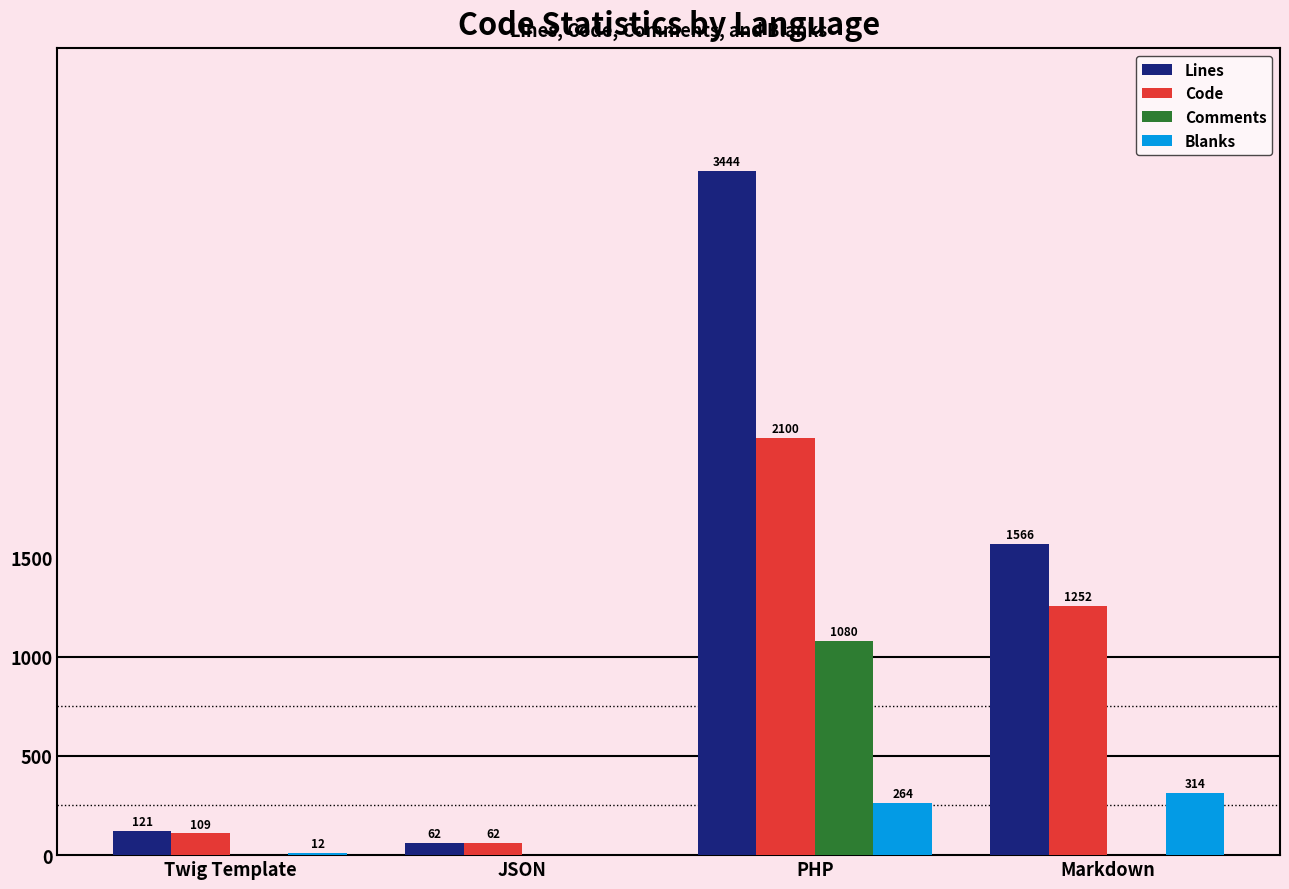

What is the total value across all series at Markdown?

3132